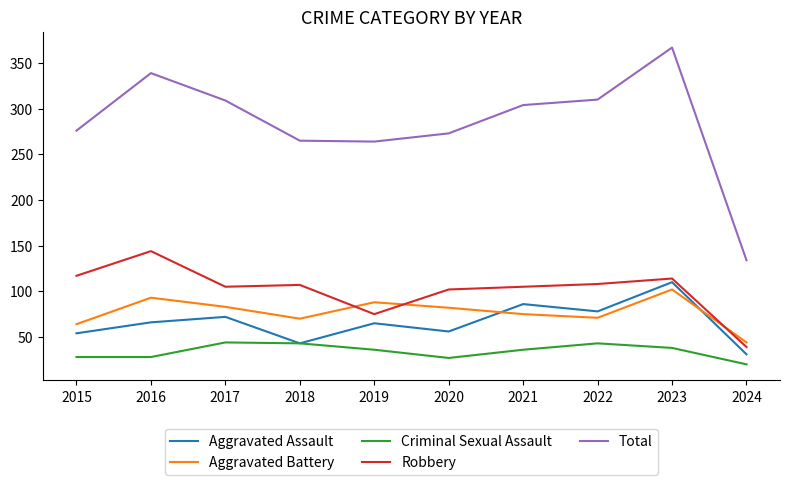

True or false: Total and Aggravated Battery cross at least once.

False